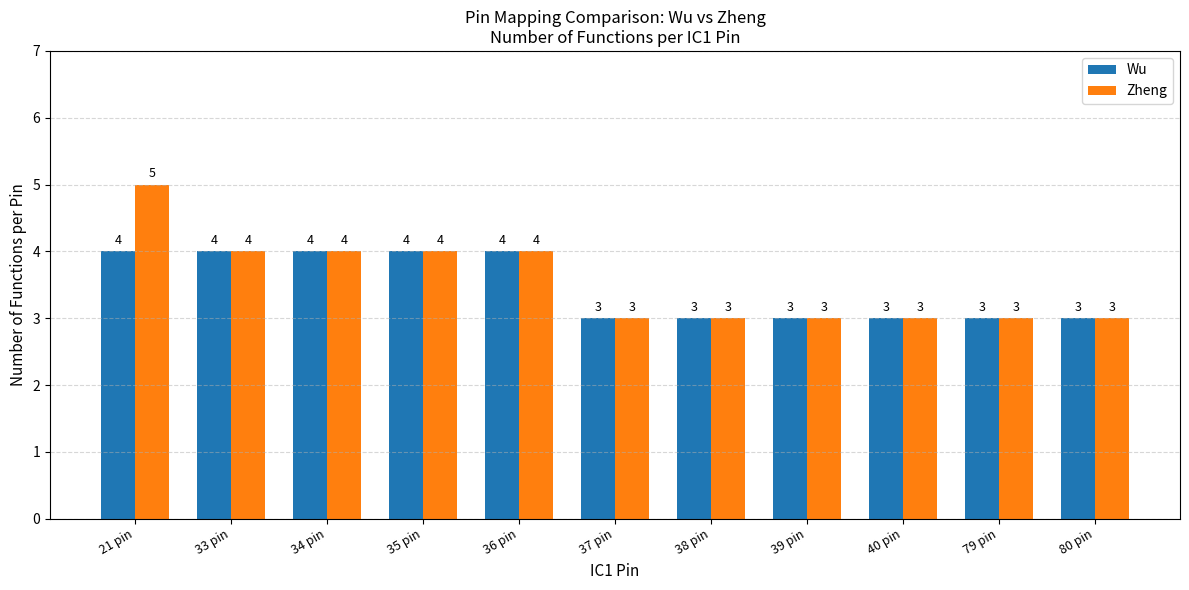

Which series has the widest spread of values?

Zheng